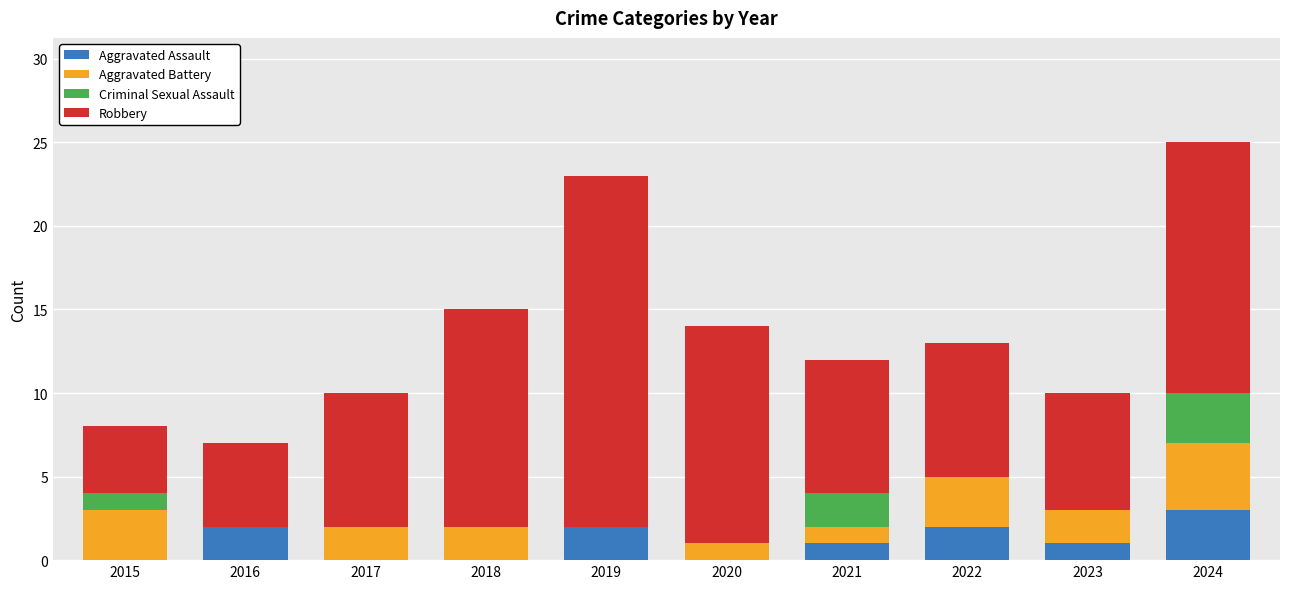

Count the number of categories in the chart.

10